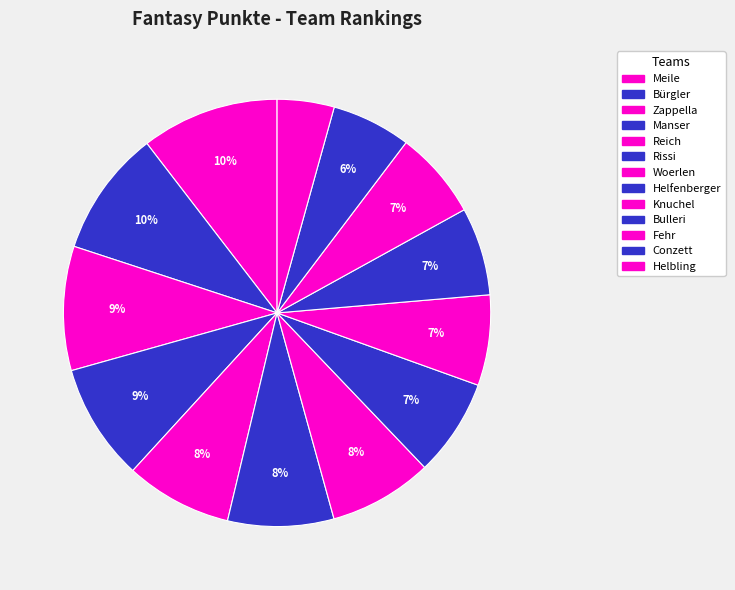

Between Manser and Meile, which is larger?

Meile